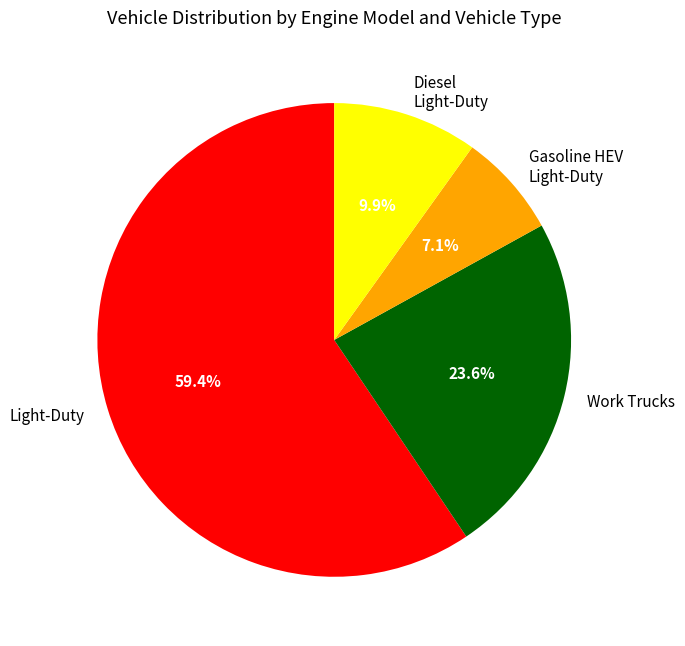

What percentage is the Gasoline HEV Light-Duty slice, to the nearest percent?

7%